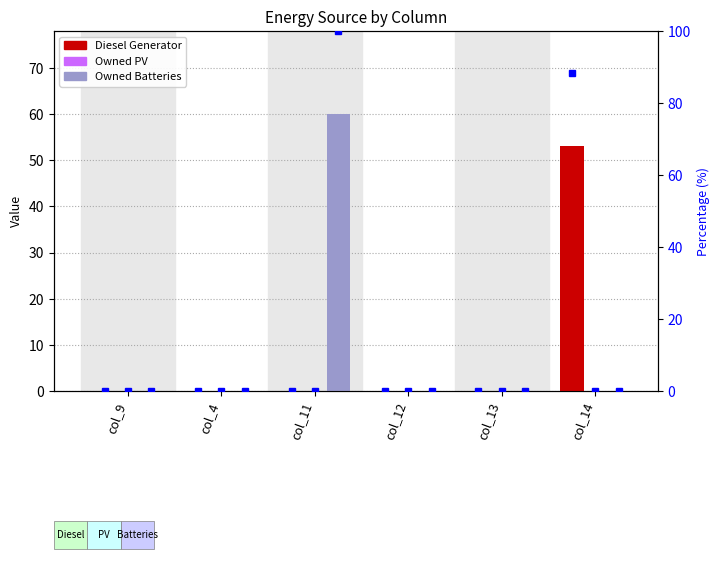

The value of Owned Batteries at col_12 is 0.0. True or false?

True